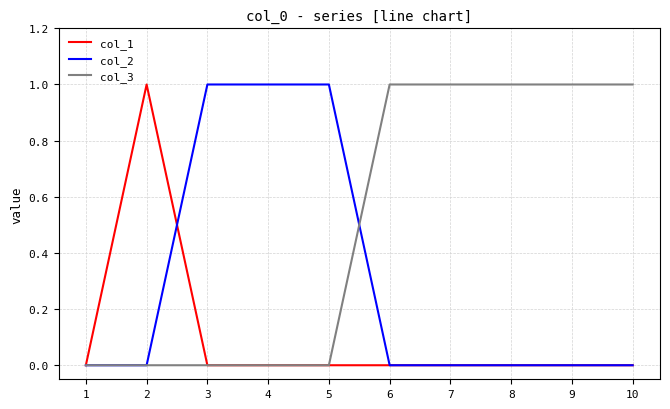

The value of col_1 at 8 is -1. True or false?

False